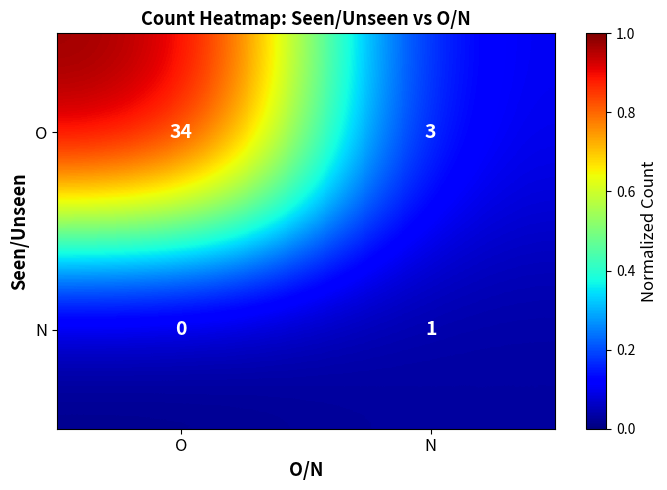

Reading left to right, list all the values displayed in this chart.

O: 34	3
N: 0	1